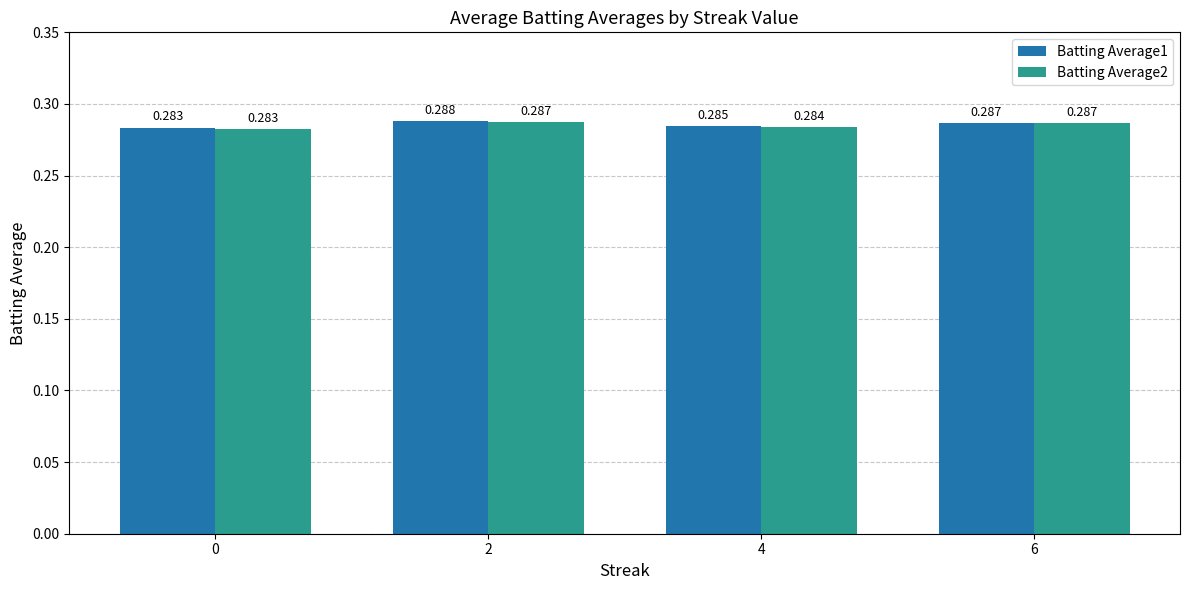

Reading left to right, extract all data points from this chart.

Batting Average1: 0=0.3	2=0.3	4=0.3	6=0.3
Batting Average2: 0=0.3	2=0.3	4=0.3	6=0.3